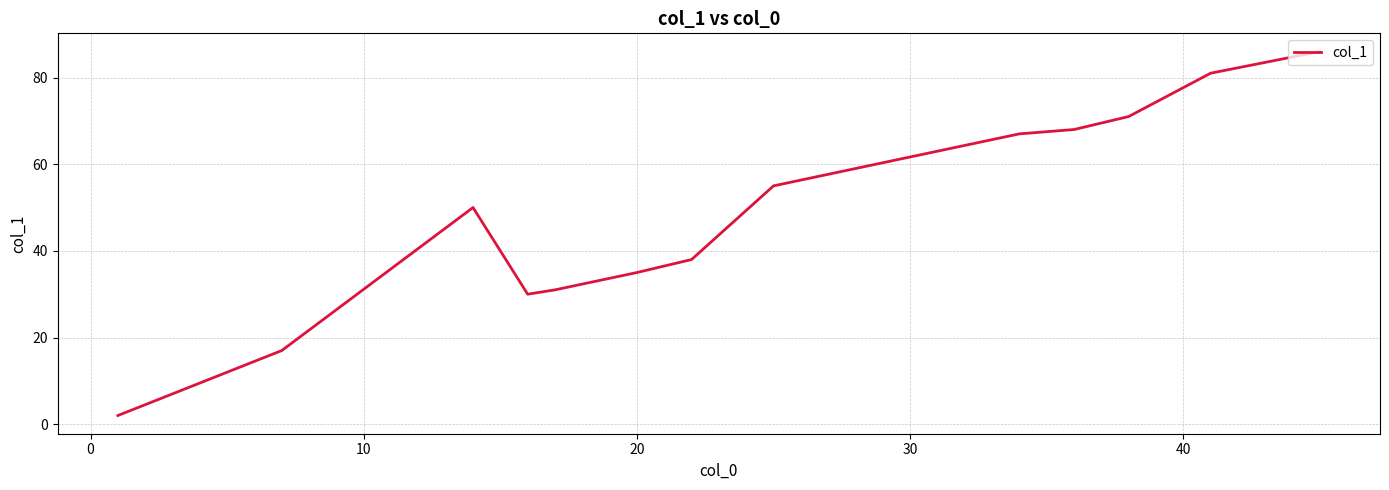

What is the difference between the maximum and minimum values?

84